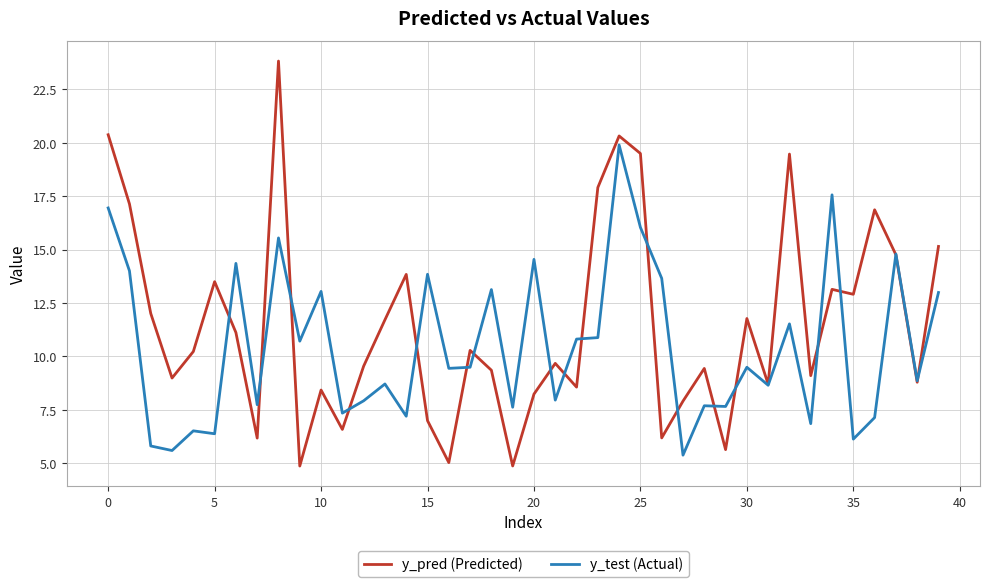

Which series has the largest total across all categories?

y_pred (Predicted)